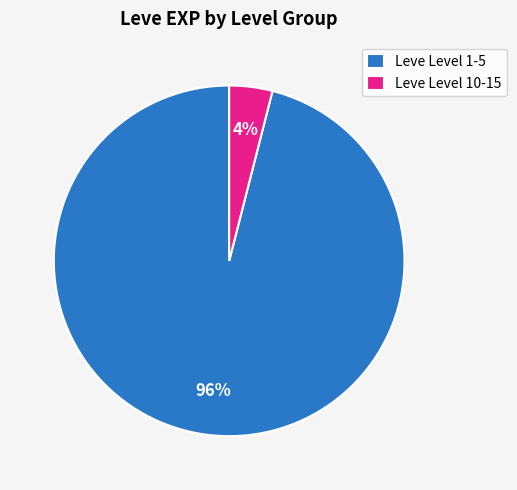

What is the smallest slice in the pie chart?

Leve Level 10-15